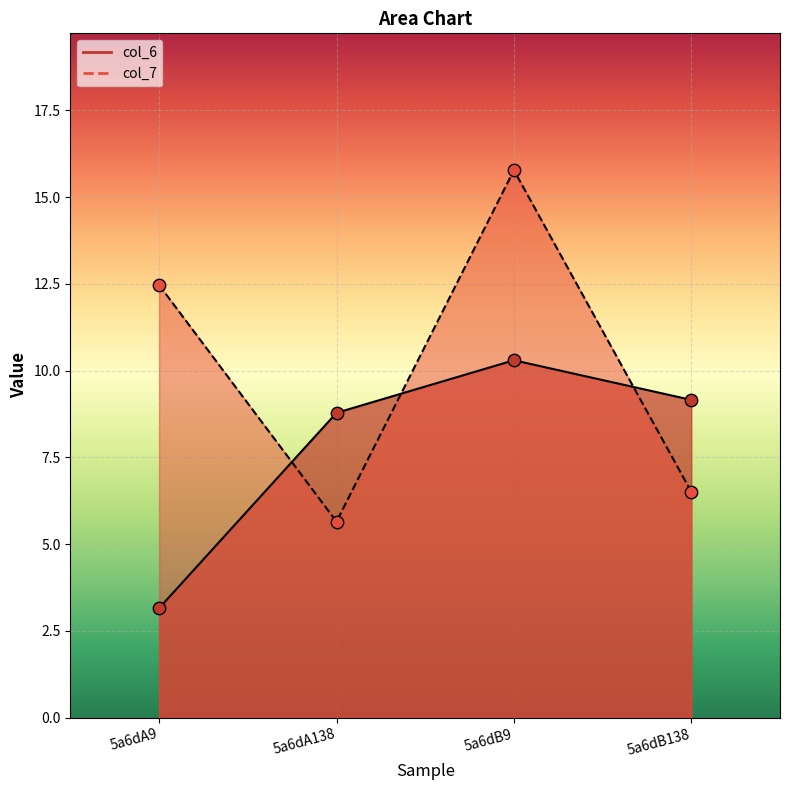

Which series contains the lowest Y value?

col_6